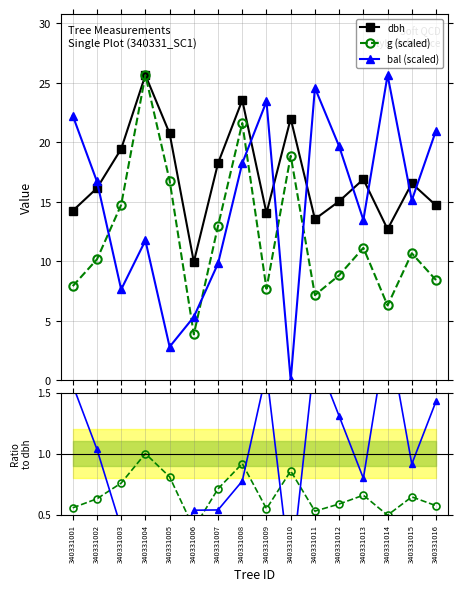

Is this an area chart (filled region under the line)?

No